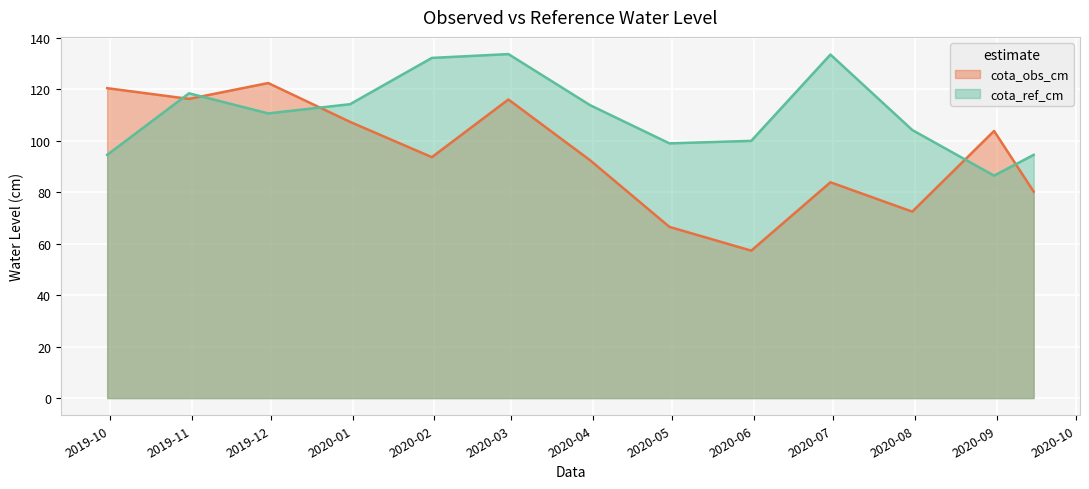

At which category does cota_ref_cm reach its first local peak?

2019-10-31